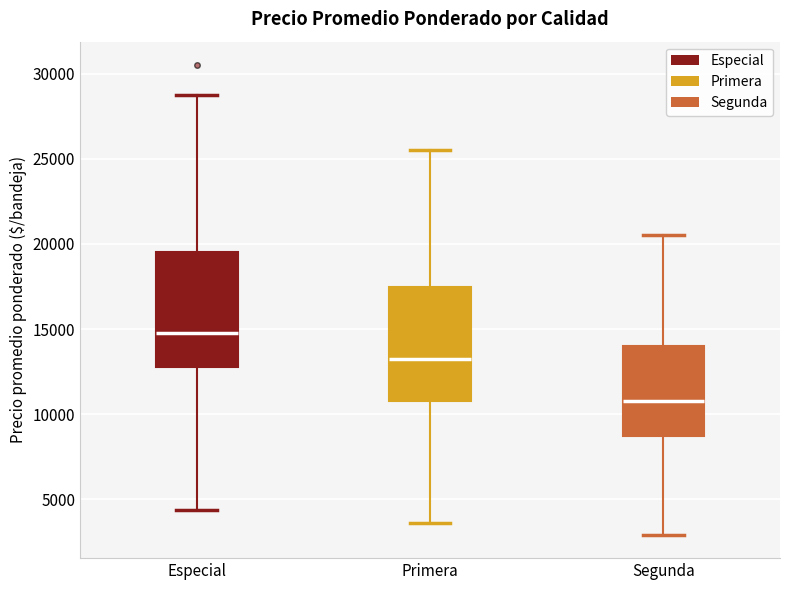

Where does the upper whisker of the box for Especial end on the y-axis? The values are not printed on the chart, so give them approximately, as read against the axis.

29000